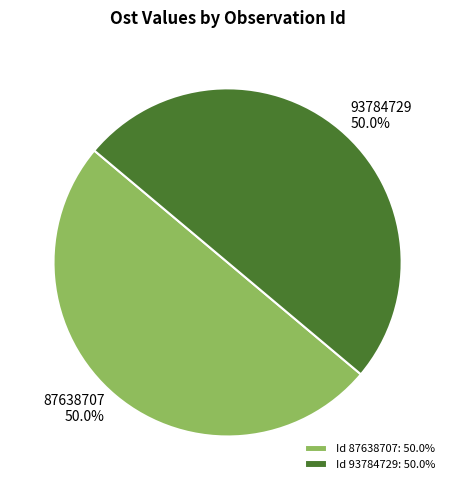

Combined, what portion of the pie is 87638707 and 93784729?

100.0%